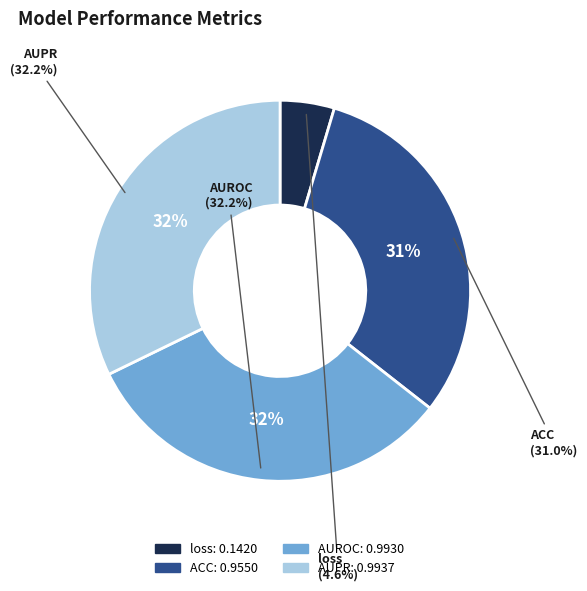

To the nearest percent, what percentage of the pie is AUROC?

32%